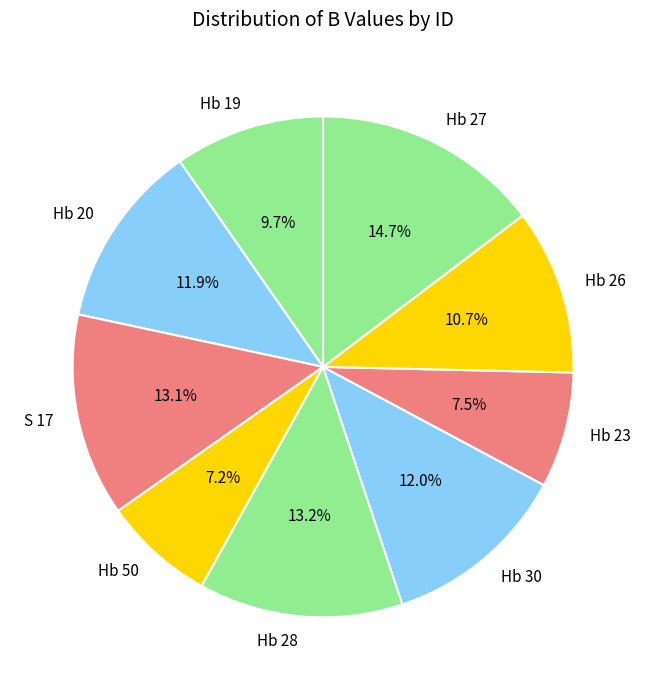

To the nearest percent, what percentage of the pie is Hb 26?

11%